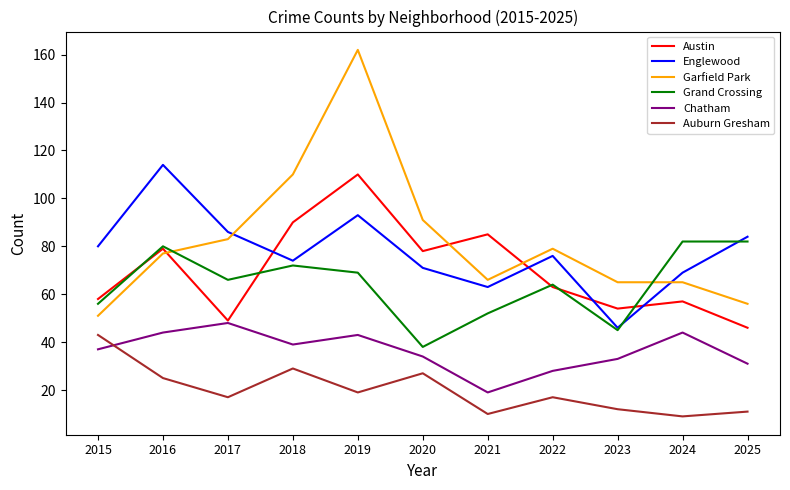

What is the greatest value displayed?

162